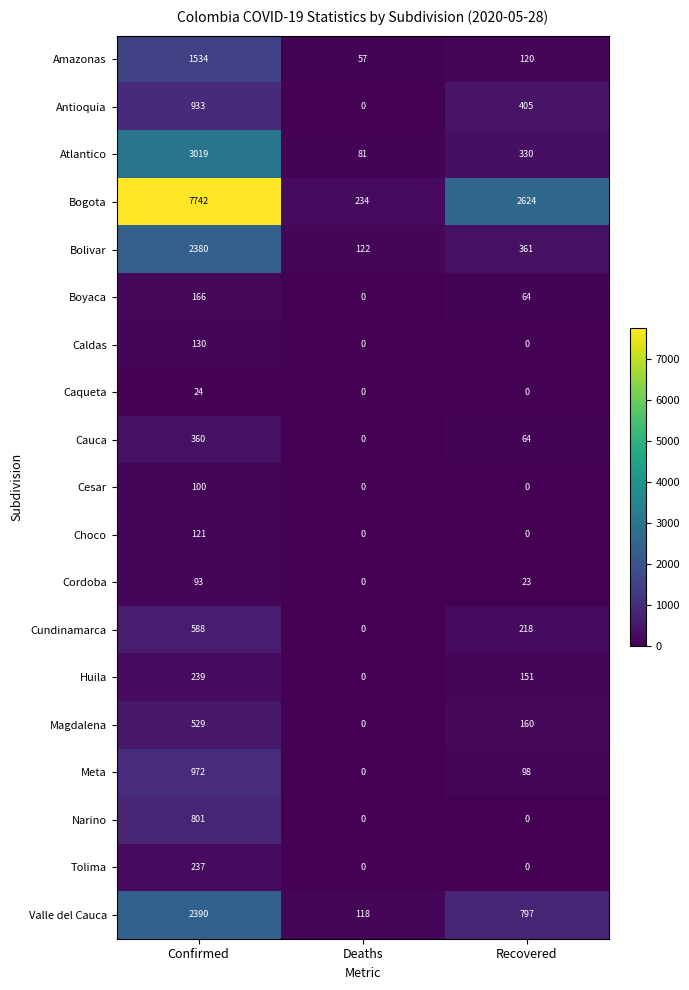

Rank the series by their maximum value, from lowest to highest.

Caqueta, Cordoba, Cesar, Choco, Caldas, Boyaca, Tolima, Huila, Cauca, Magdalena, Cundinamarca, Narino, Antioquia, Meta, Amazonas, Bolivar, Valle del Cauca, Atlantico, Bogota